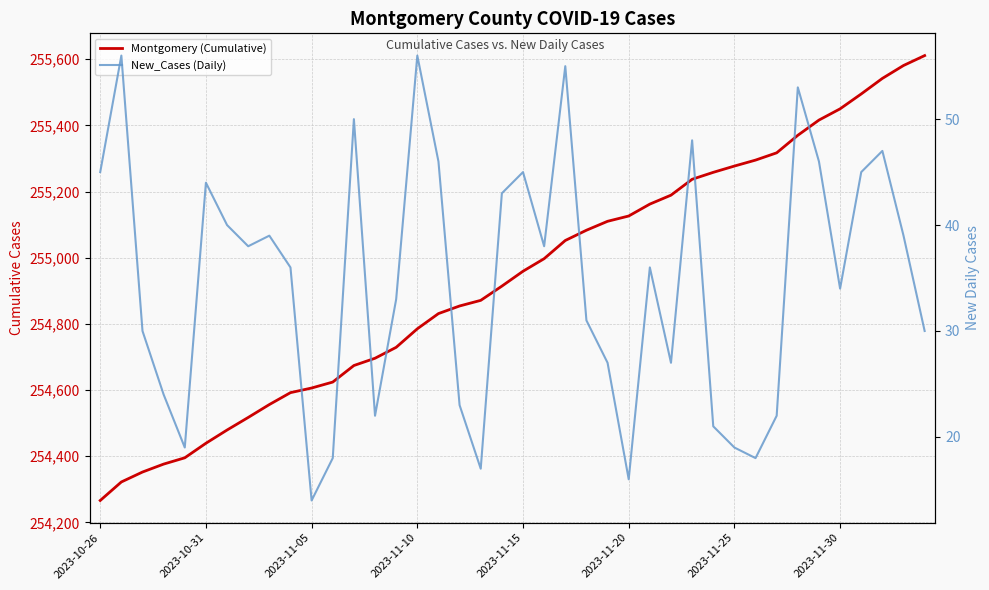

Which series has the largest range (max minus min)?

Montgomery (Cumulative)